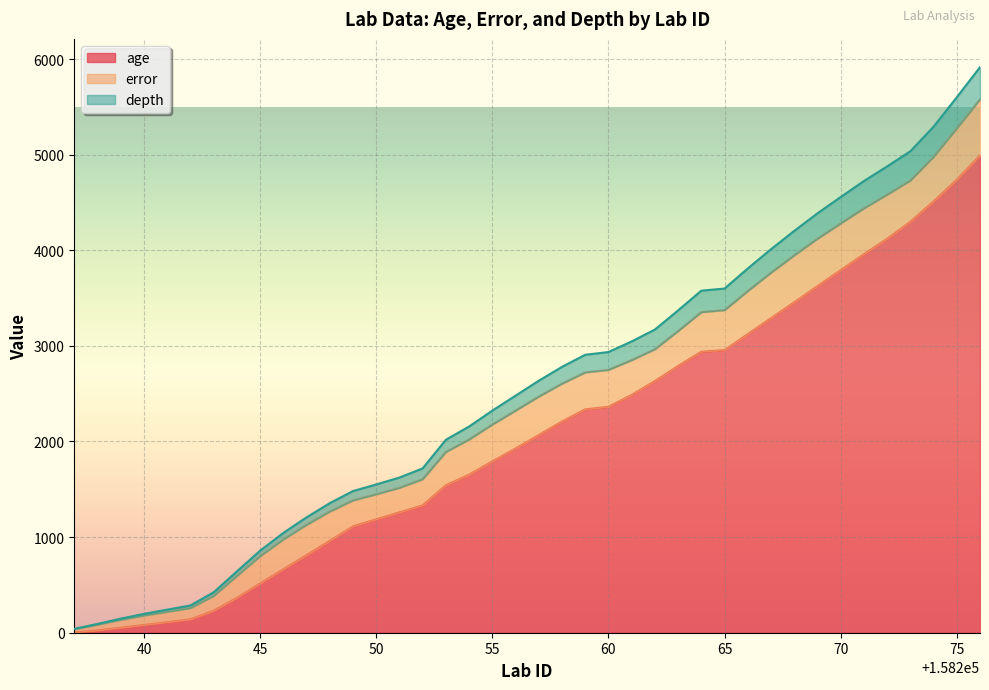

Where is age nearest to the value 2498?

158261